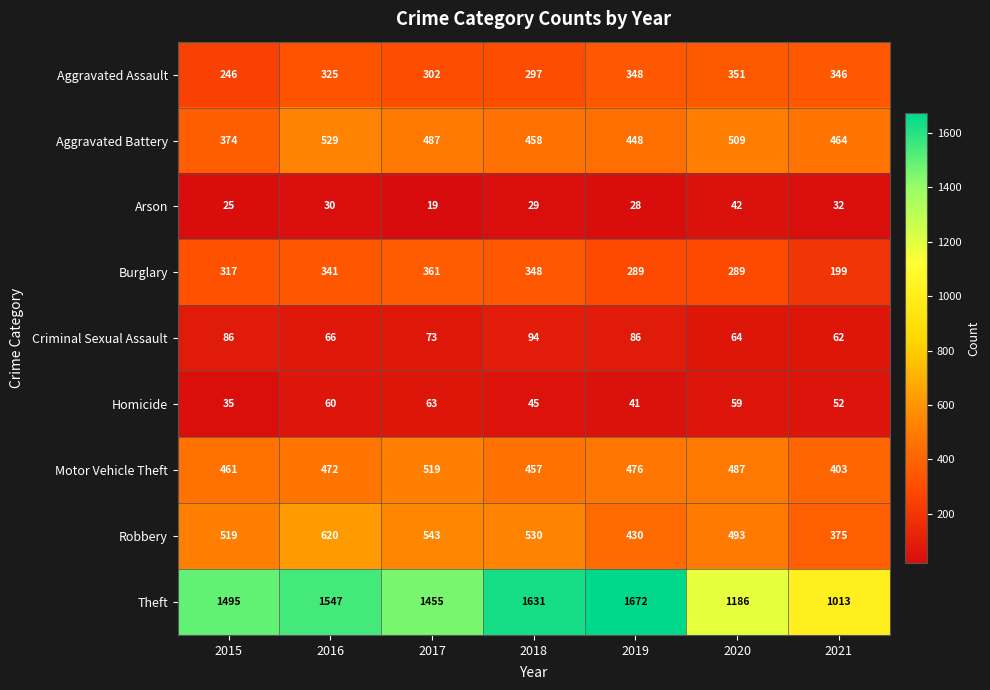

How many categories are shown in the chart?

7